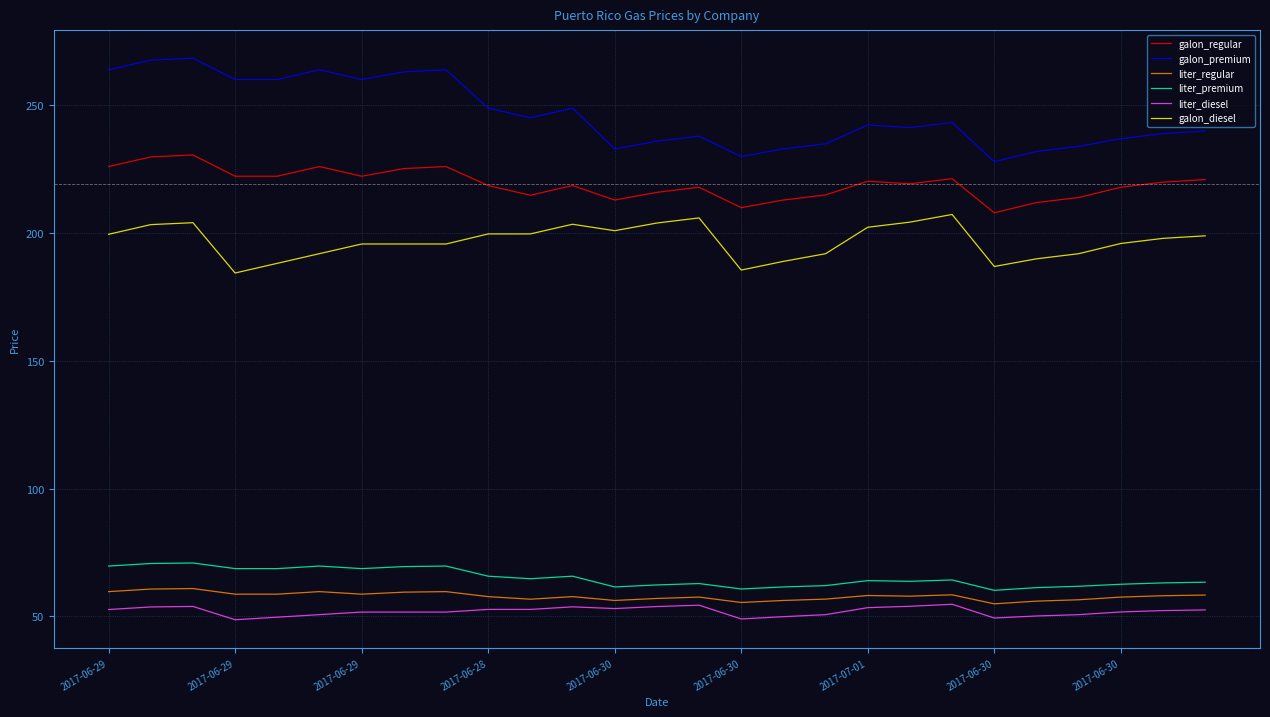

What is the difference between the maximum and minimum values in the galon_regular series?

22.6